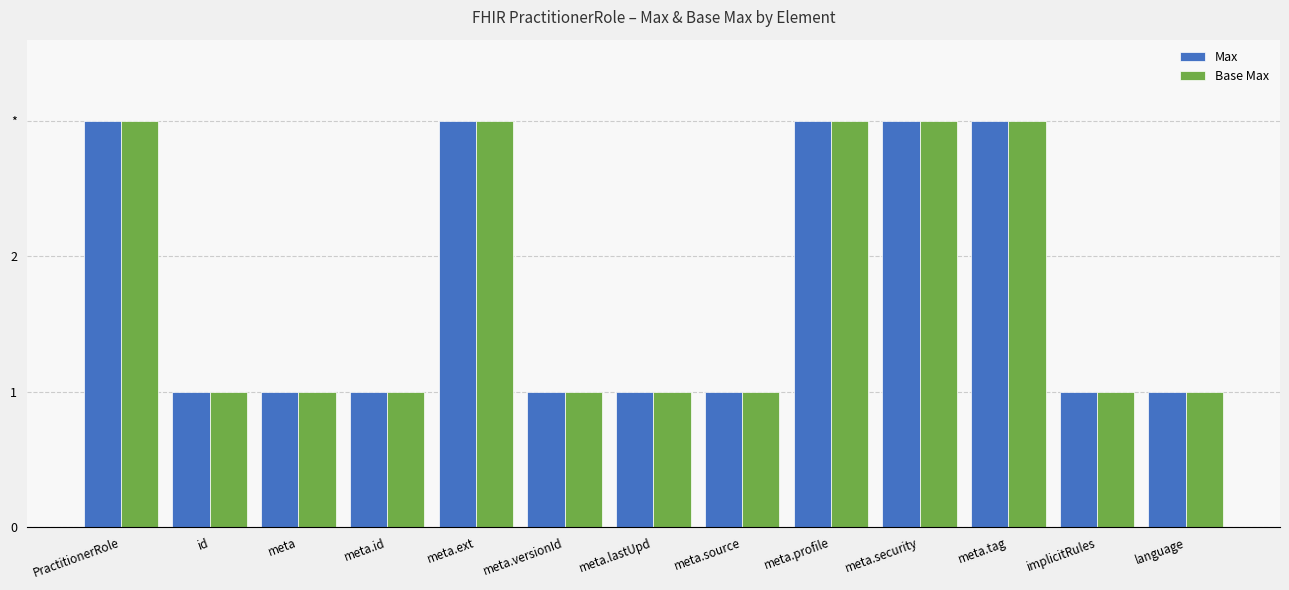

What are all the series names shown in the legend?

Max, Base Max